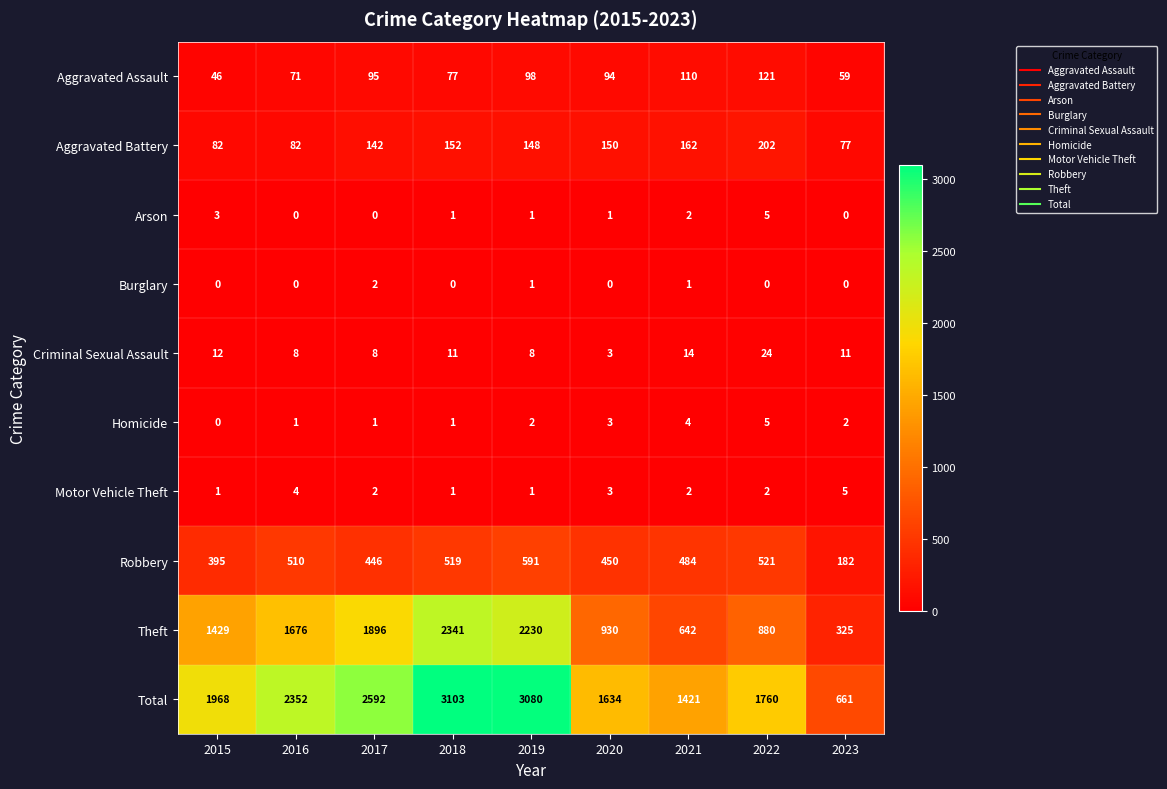

Is it true that Burglary equals -1 at 2015?

False